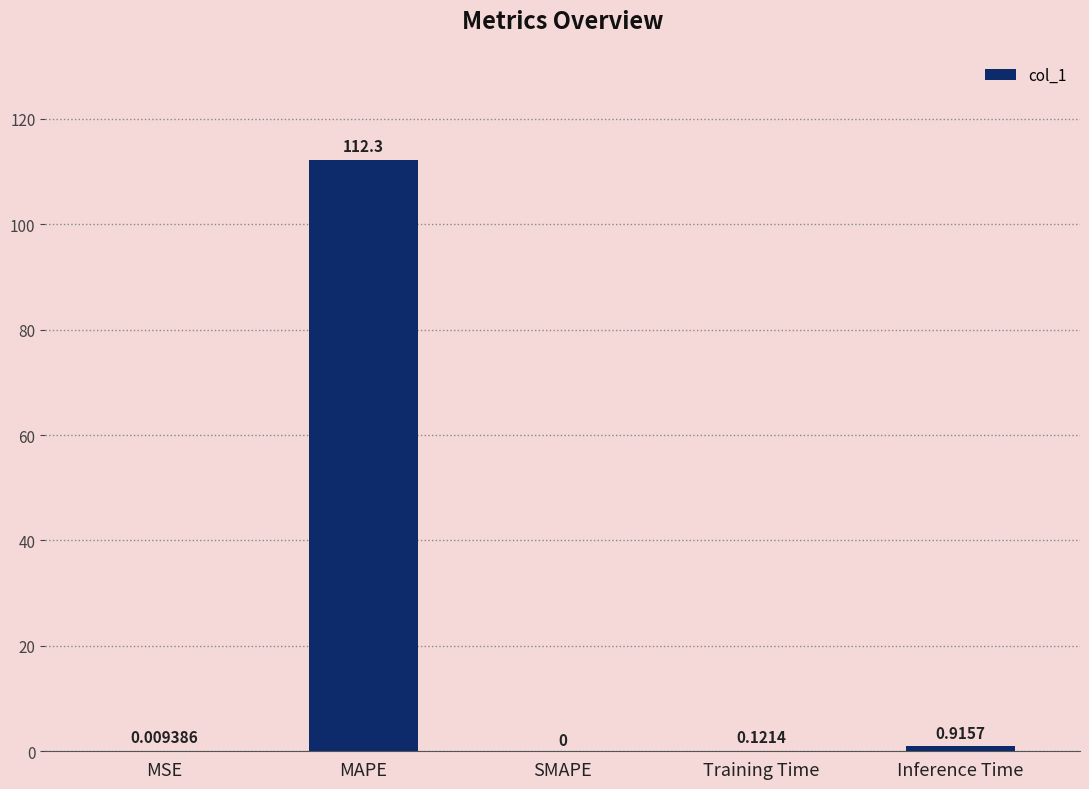

What is the change in value from SMAPE to Inference Time?

+0.9